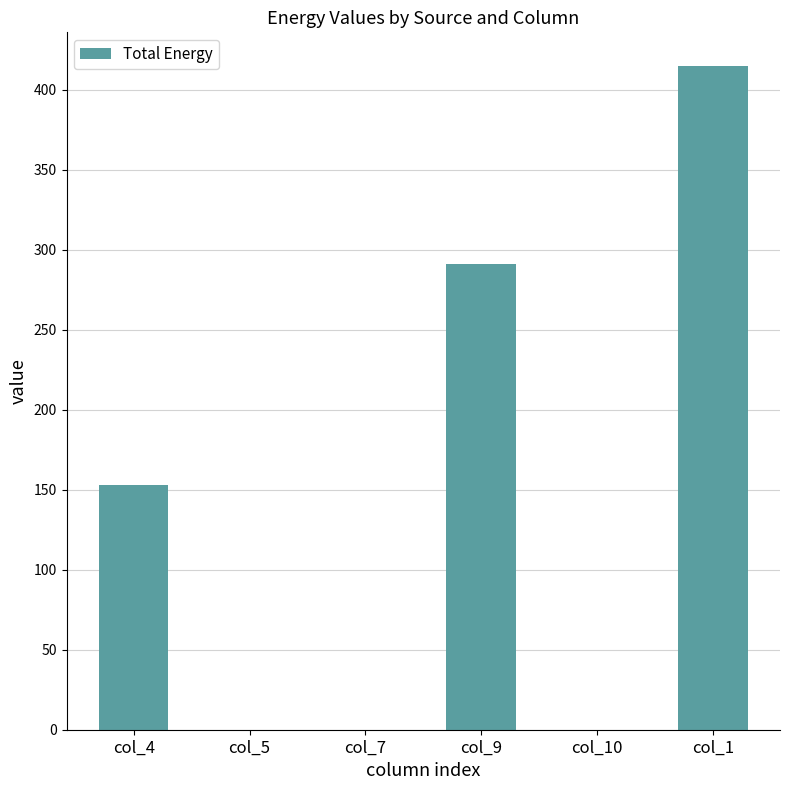

What is the change in value from col_4 to col_5?

-153